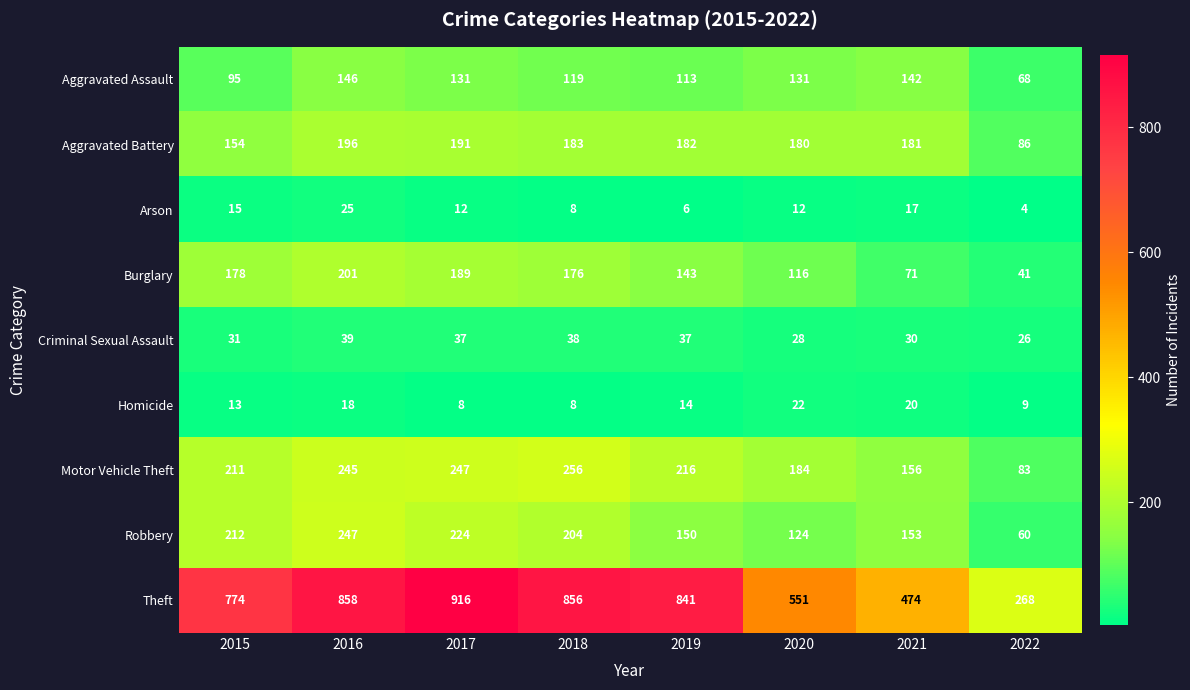

Between 2017 and 2022, which series saw the biggest shift?

Theft